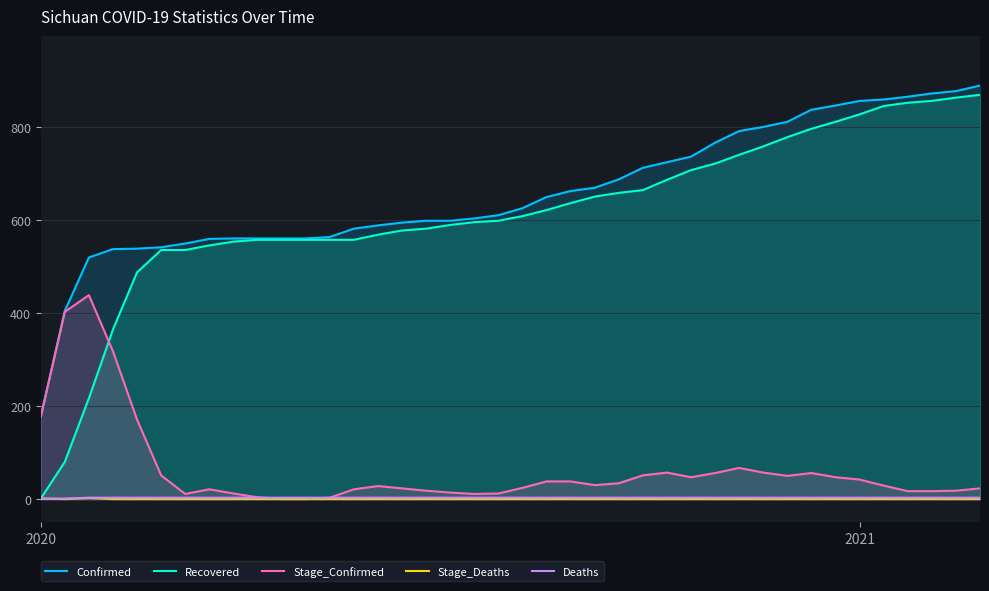

What is the lowest value of the Deaths series?

1